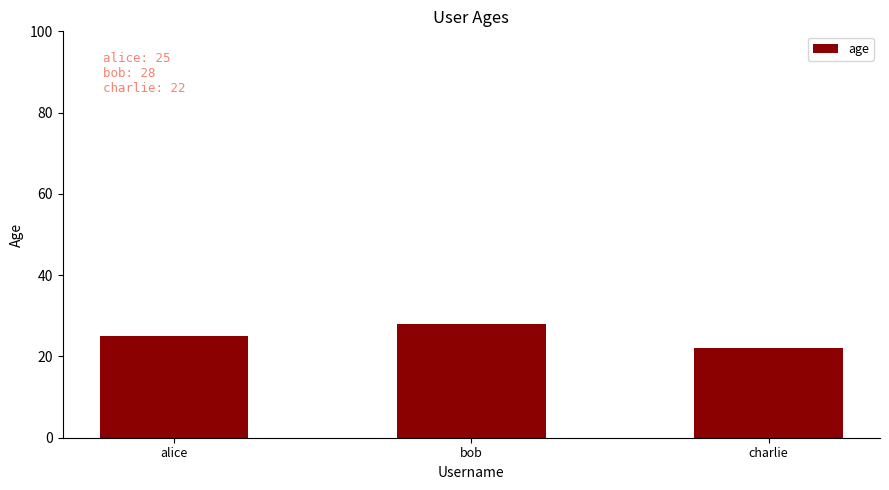

What is the label of the 3rd bar from the right?

alice